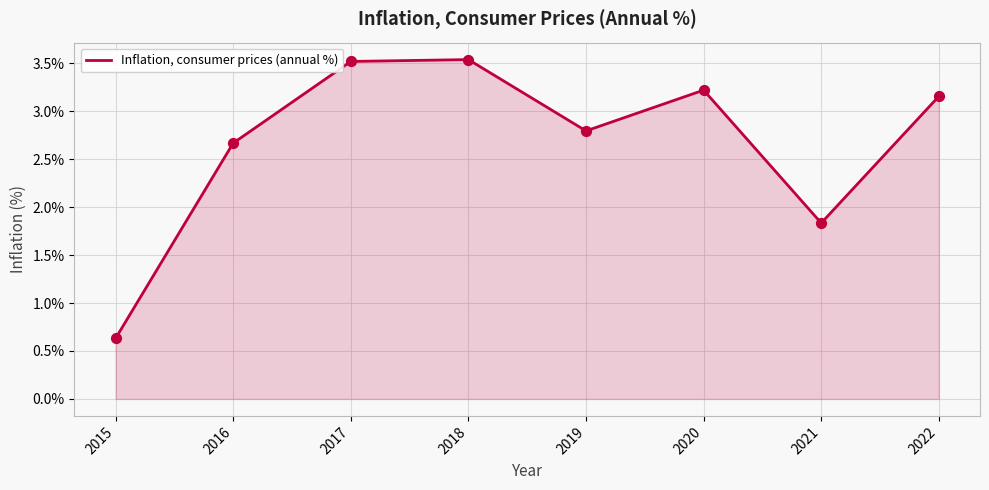

Approximately how many times larger is the value at 2016 compared to 2021?

1.5